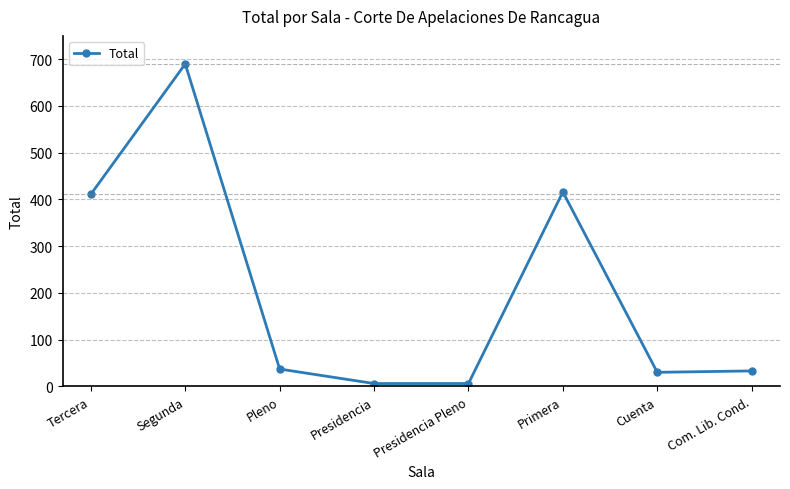

What is the greatest value displayed?

690